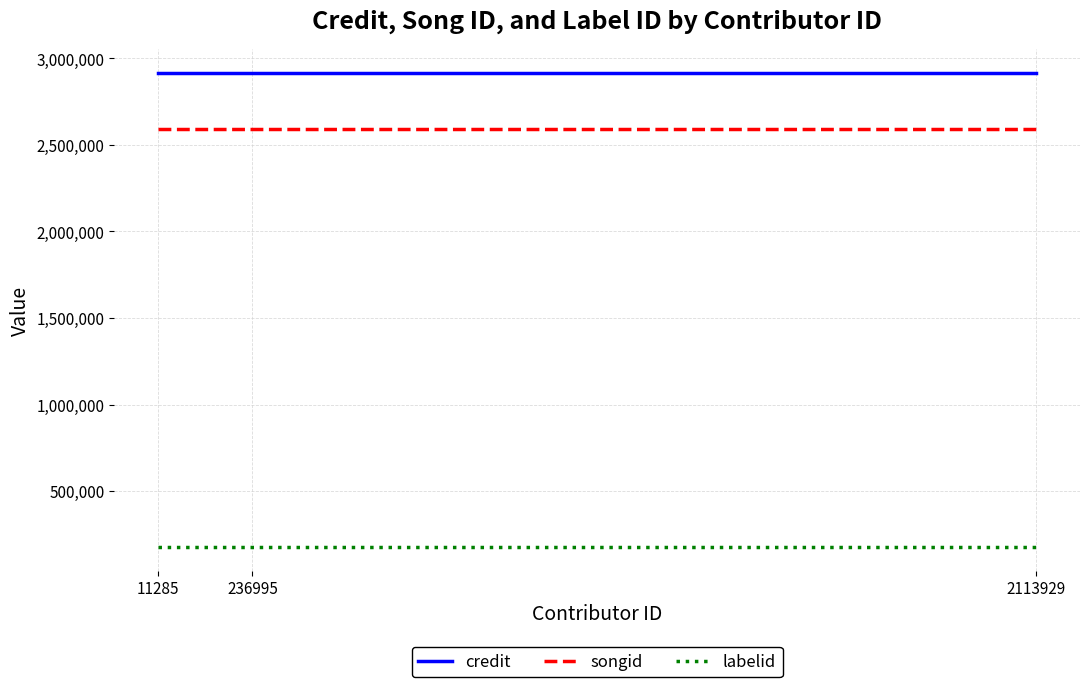

Is it true that songid equals 535372 at 2113929?

False